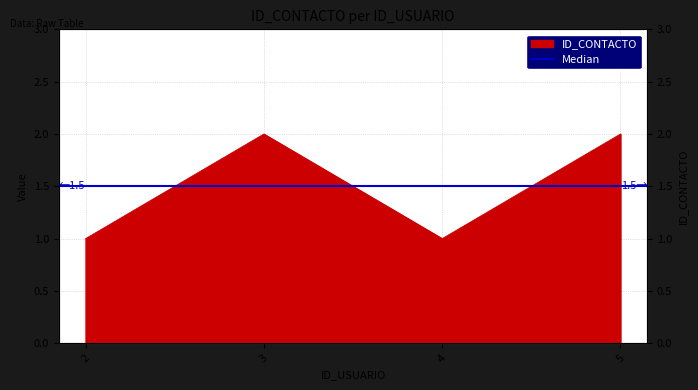

What is the value of the 3rd point from the left?

1